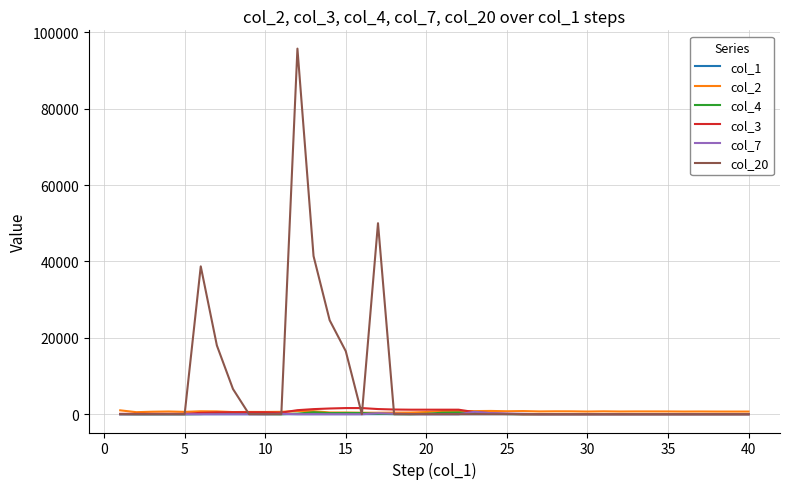

Which series has the largest total across all categories?

col_20